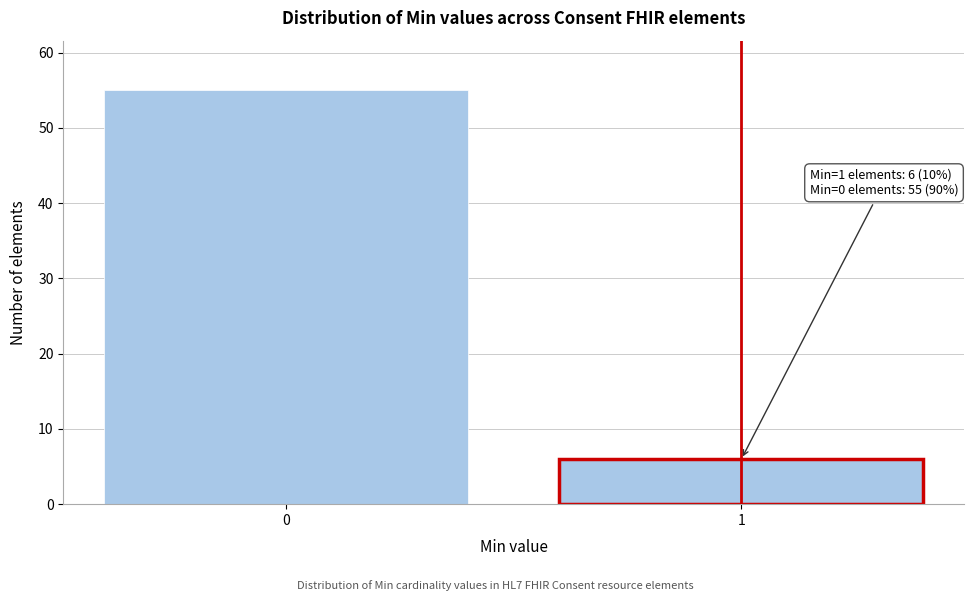

Reading left to right, what are all the values shown in this chart?

0=55	1=6